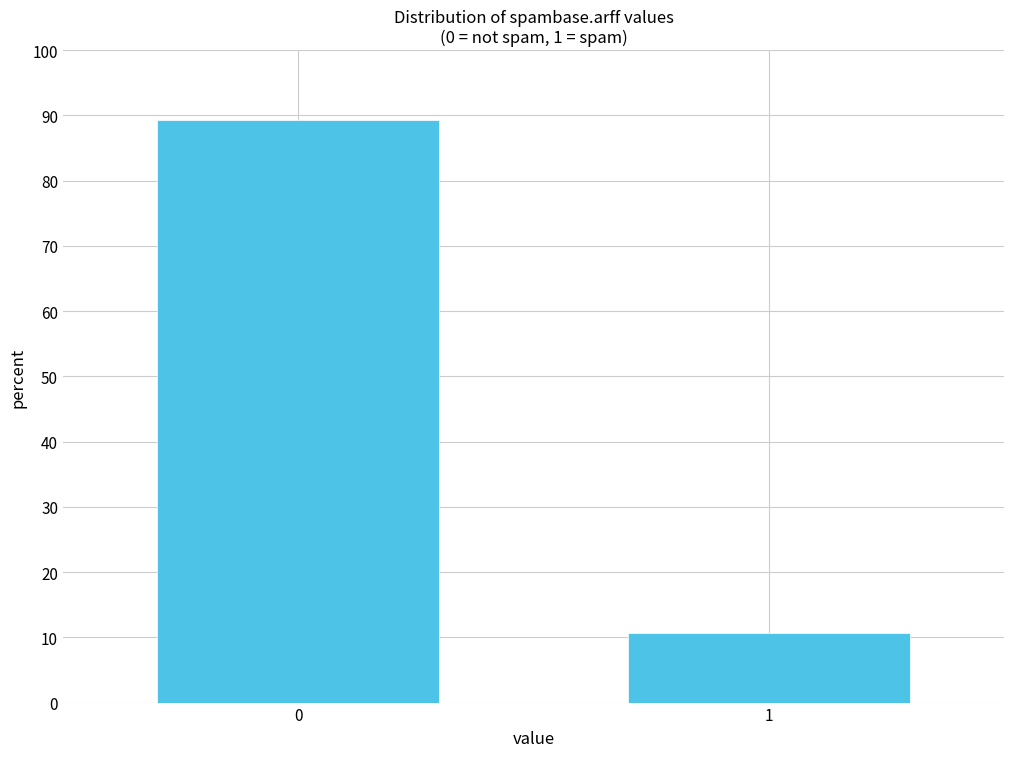

Reading left to right, extract all data points from this chart.

89.3	10.7